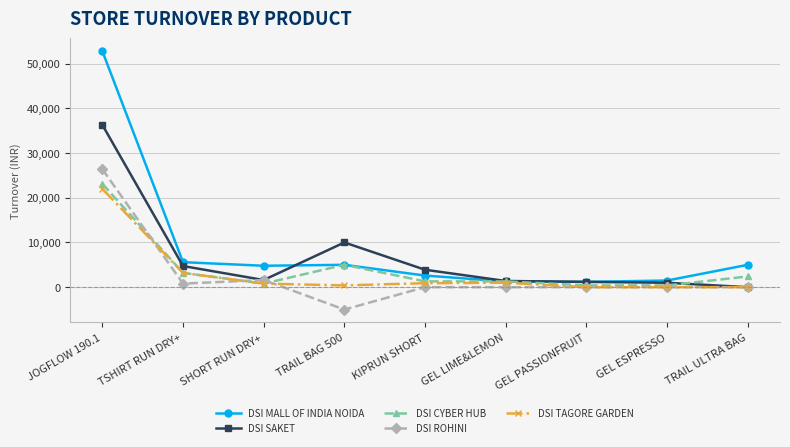

Read the DSI CYBER HUB value at KIPRUN SHORT.

1299.0